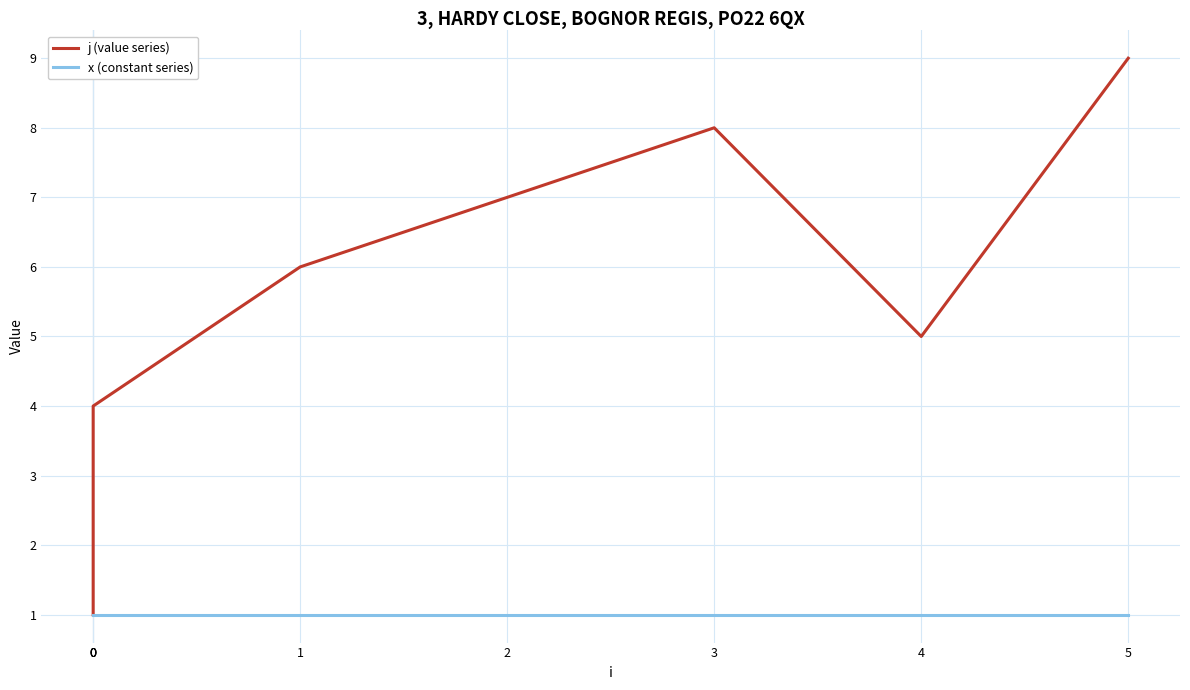

Which has a higher value, 5 or 0?

5